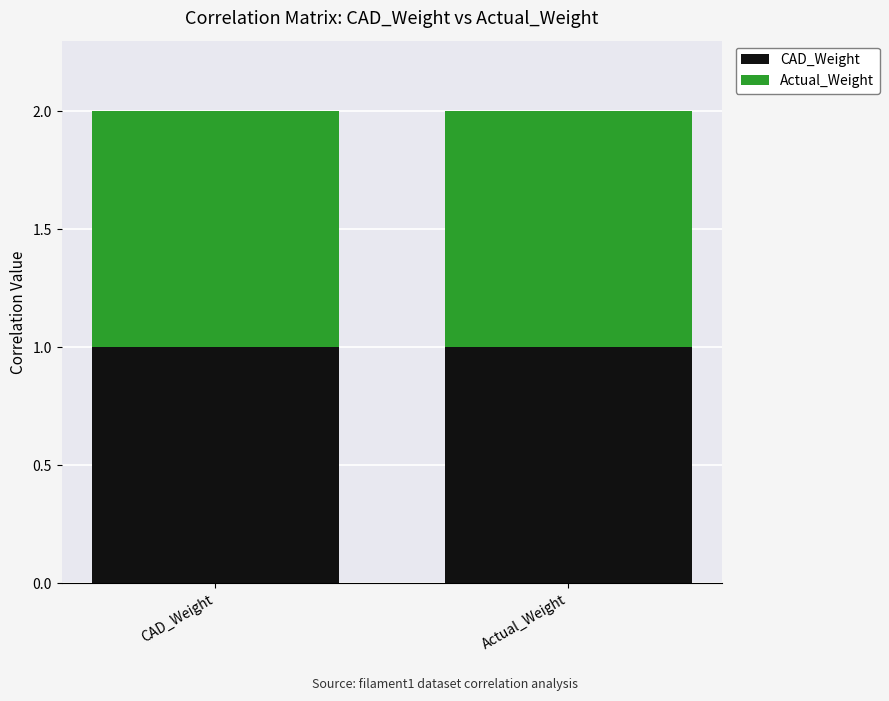

What is the maximum value for CAD_Weight?

1.0